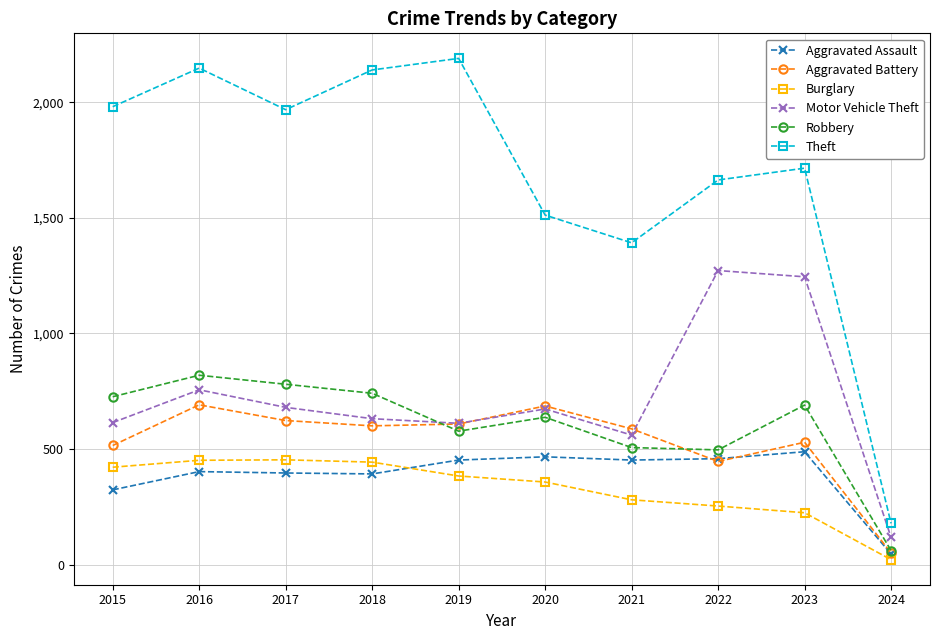

Is this an area chart (filled region under the line)?

No